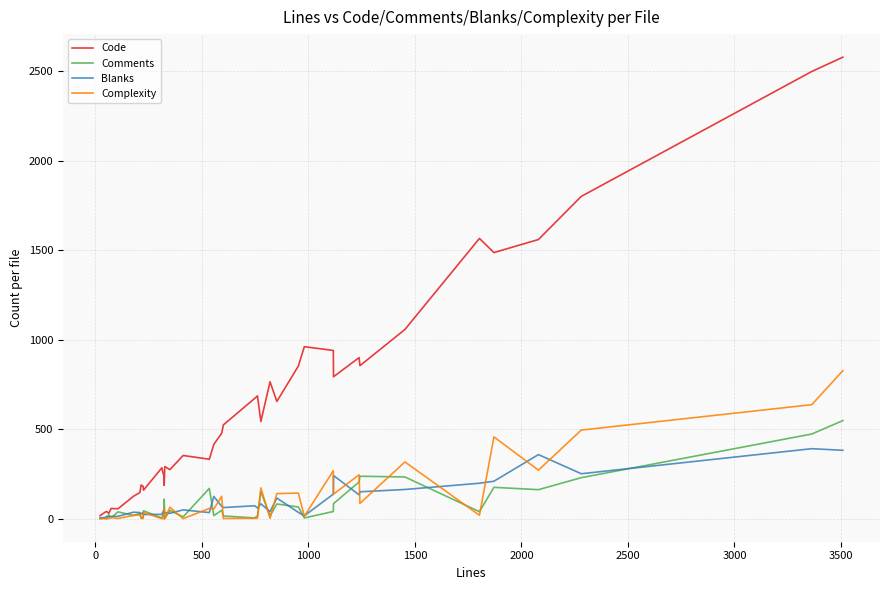

Which series has the widest spread of values?

Code